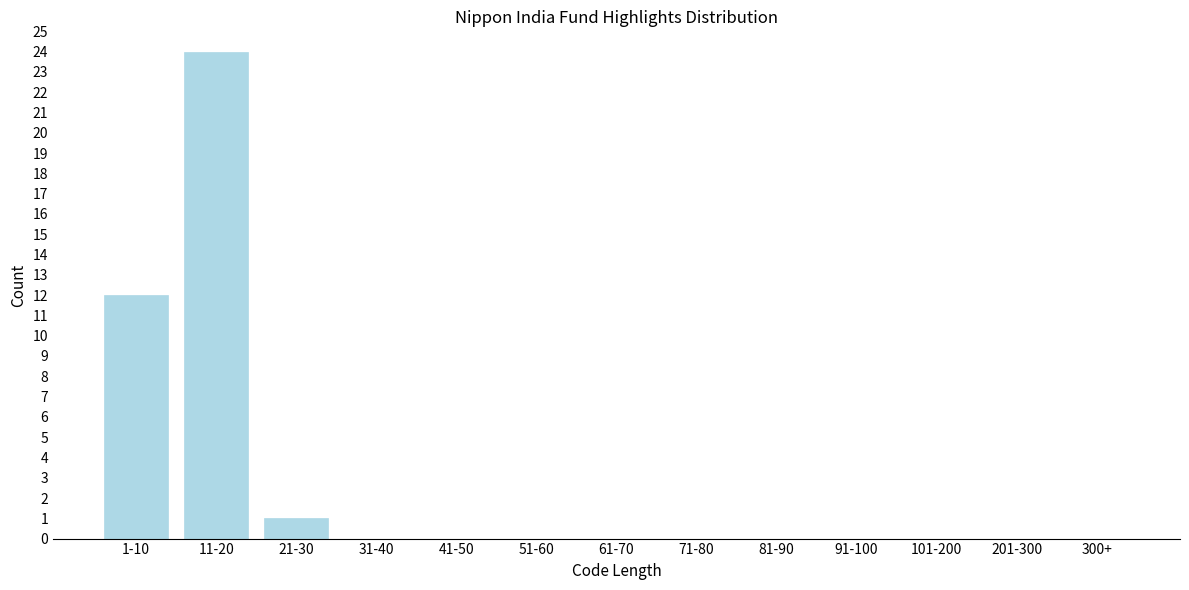

Reading left to right, transcribe all the data shown in this chart.

1-10=12	11-20=24	21-30=1	31-40=0	41-50=0	51-60=0	61-70=0	71-80=0	81-90=0	91-100=0	101-200=0	201-300=0	300+=0